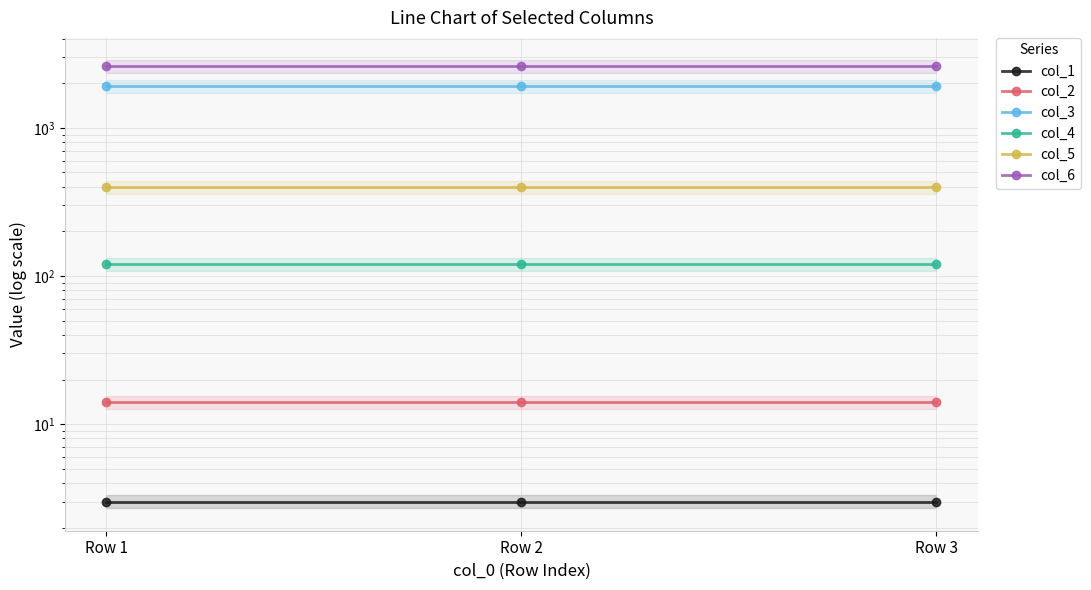

The value of col_6 at Row 2 is 2600. True or false?

True